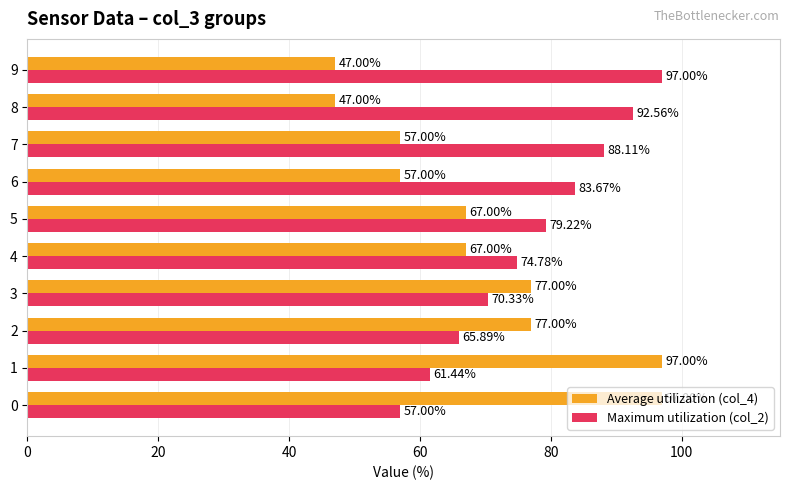

What is the difference between the maximum and minimum values in the Maximum utilization (col_2) series?

40.0